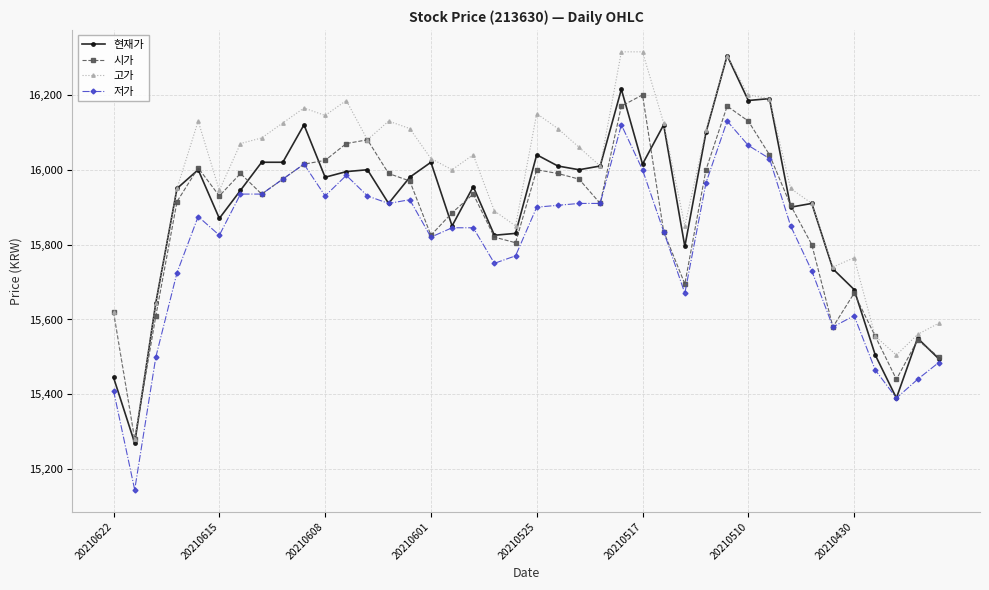

At how many categories does at least one series exceed 15246?

40